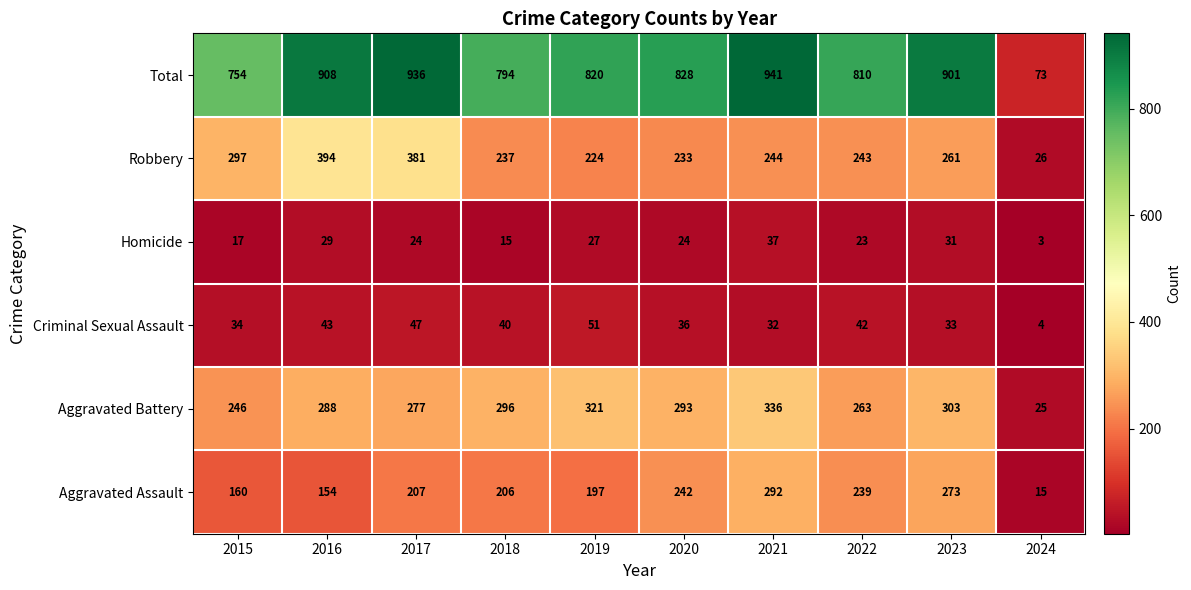

How many series are shown in this chart?

6